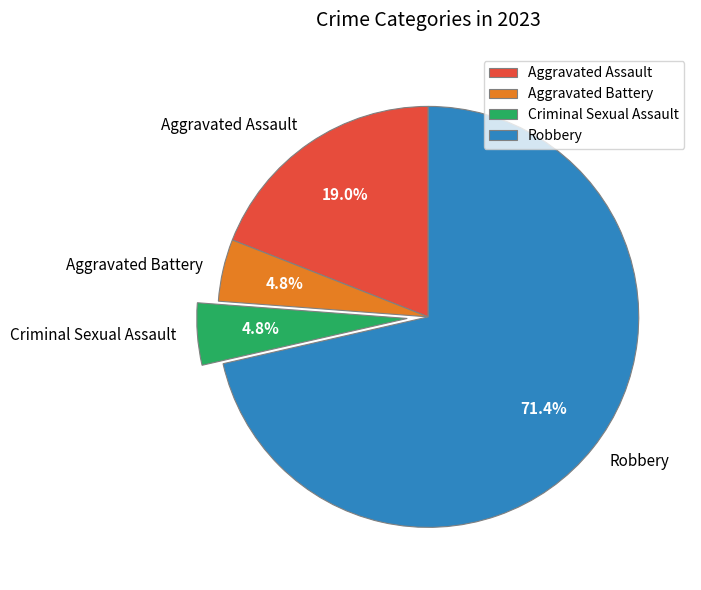

To the nearest percent, what portion does Aggravated Assault represent?

19%